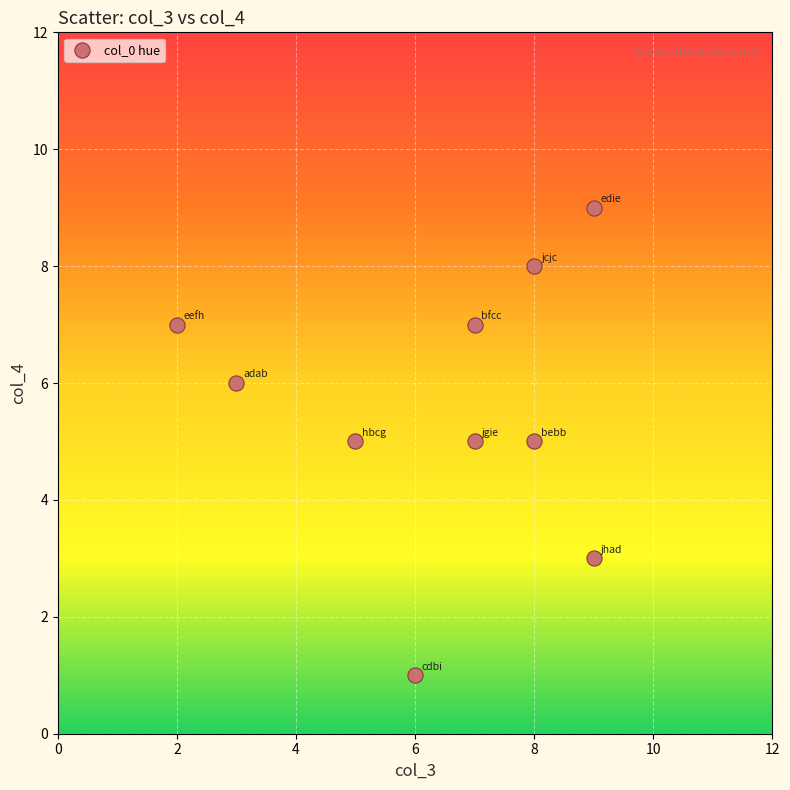

What is the average X value?

6